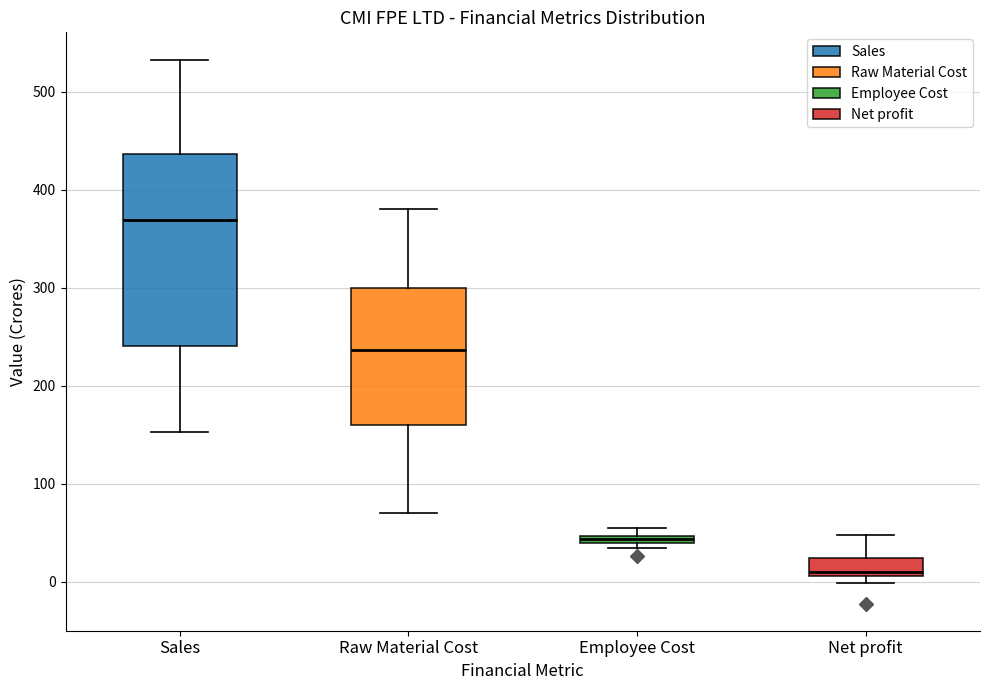

Where does the median line of the box for Raw Material Cost sit on the y-axis? The values are not printed on the chart, so give them approximately, as read against the axis.

240